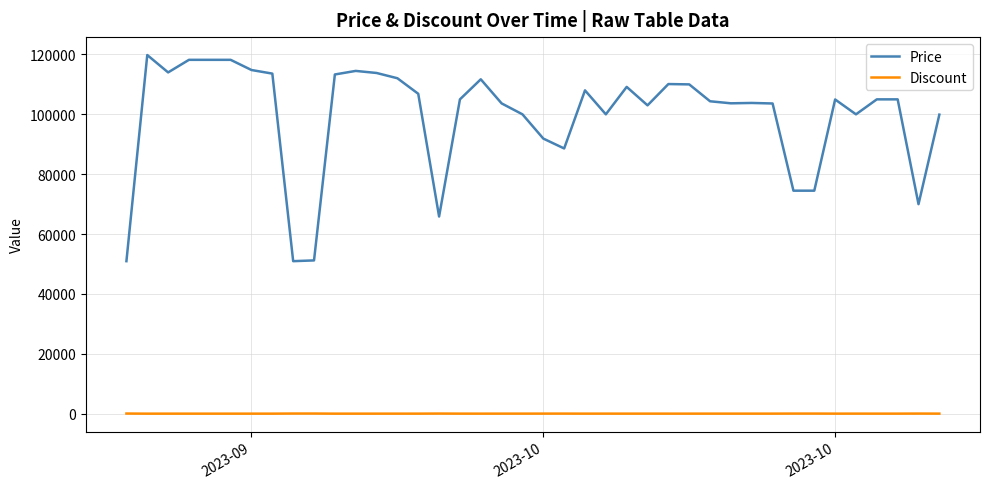

Rank the series by their average value, from highest to lowest.

Price, Discount